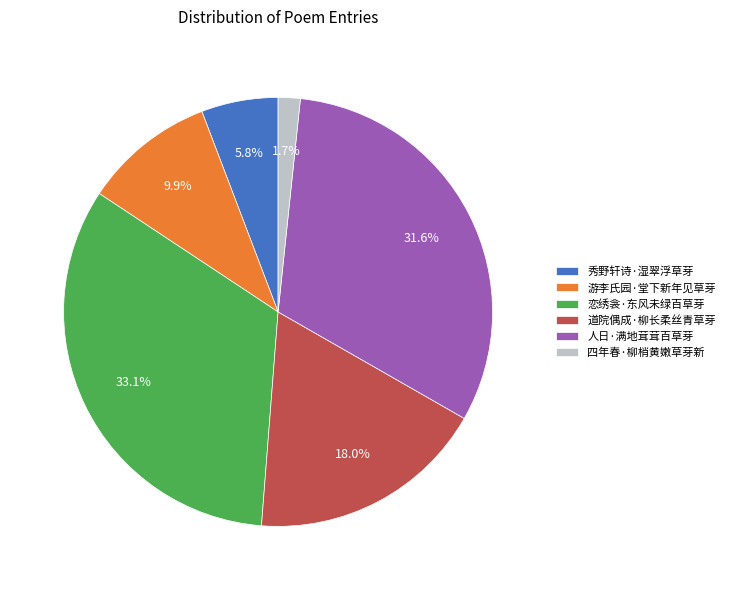

What is the total percentage of 道院偶成·柳长柔丝青草芽 and 恋绣衾·东风未绿百草芽?

51.0%